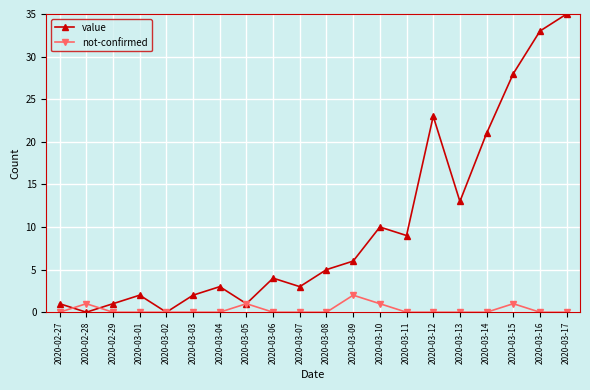

At 2020-03-07, list the series in order from smallest to largest.

not-confirmed, value